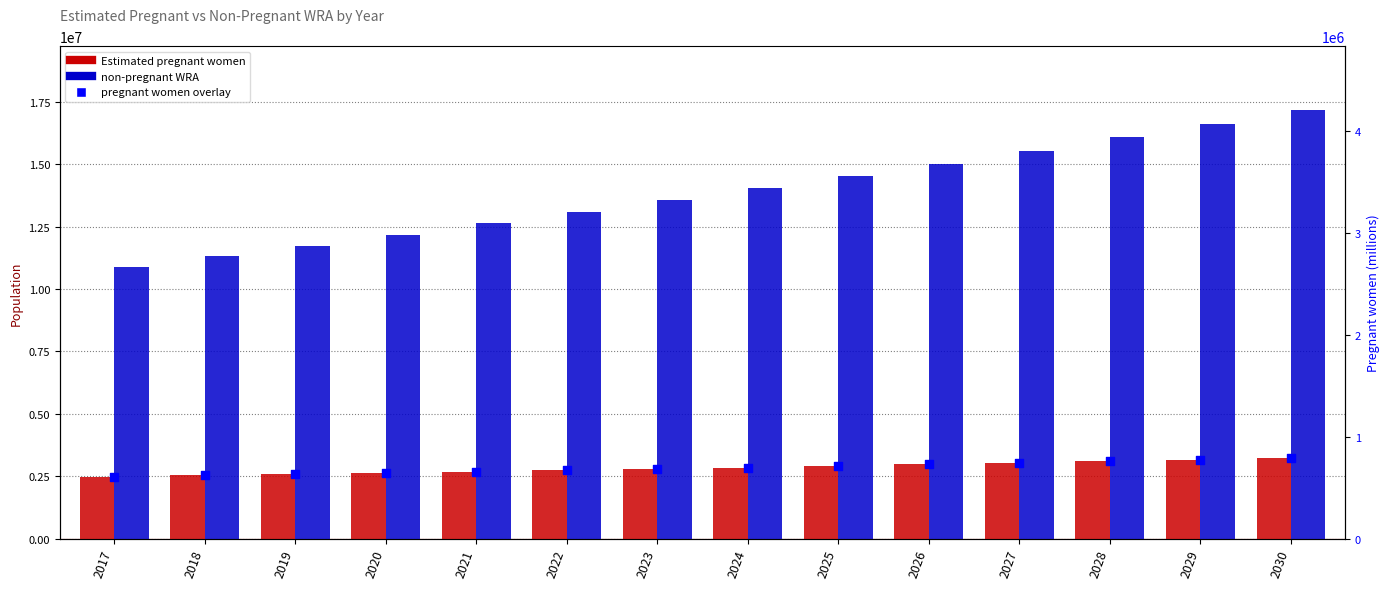

At which category is the sum across all series the highest?

2030